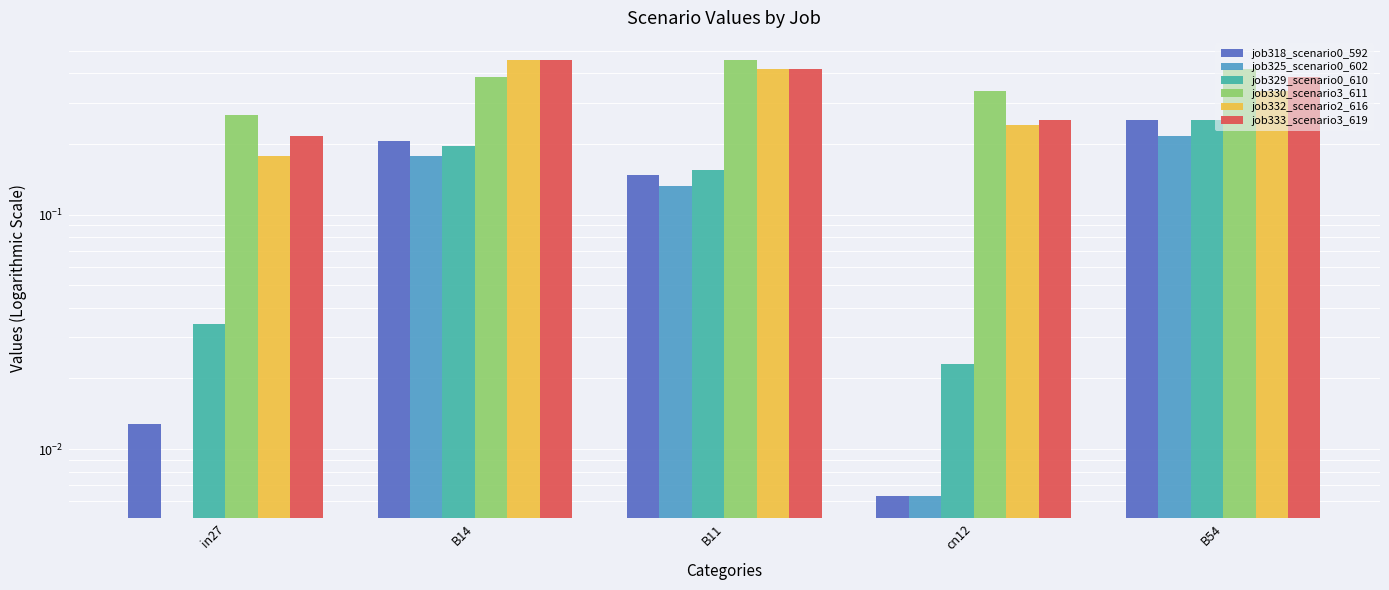

What is the label of the 5th bar from the right?

in27